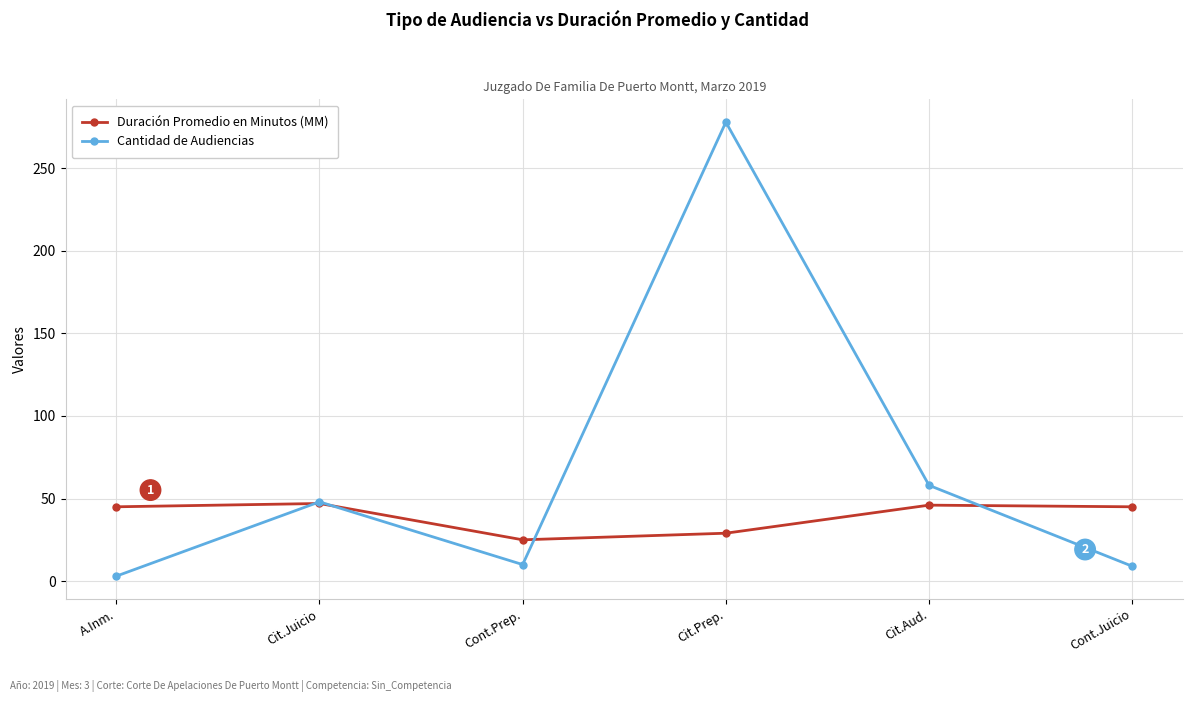

At how many categories does at least one series exceed 89?

1